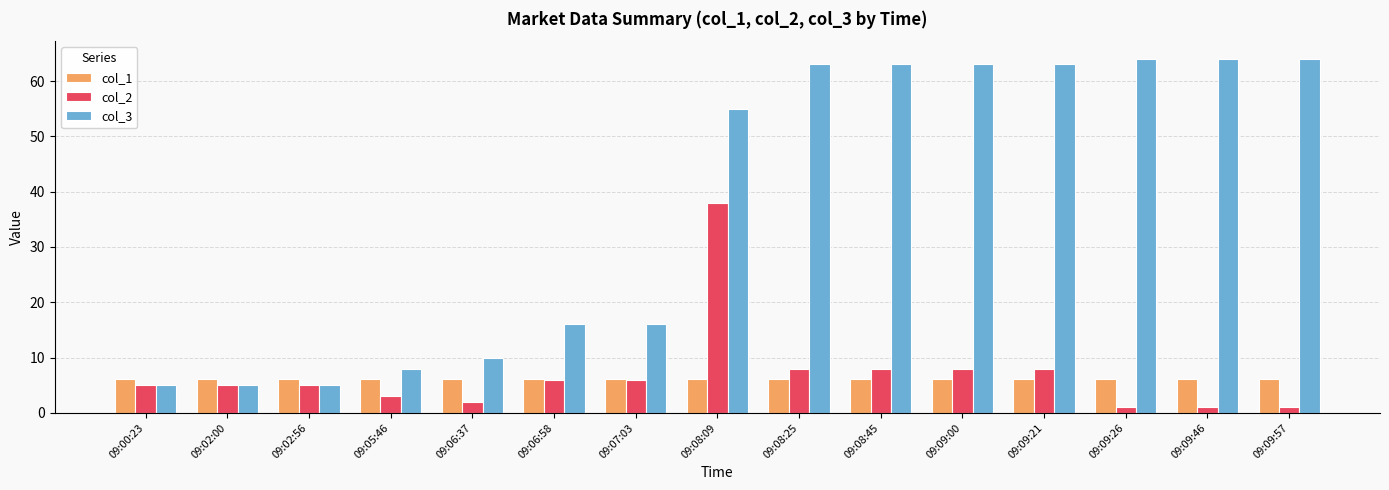

Are the bars horizontal?

No